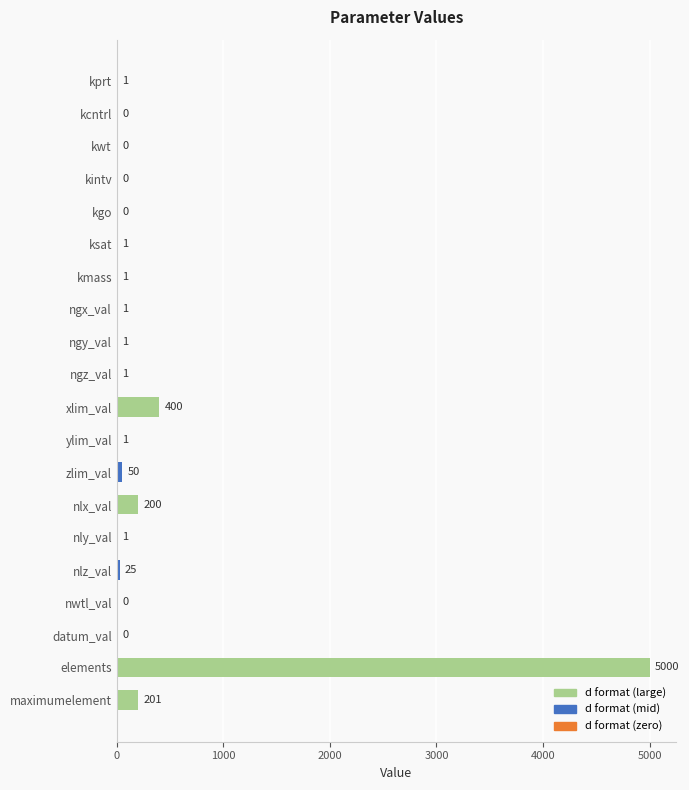

What is the change in value from zlim_val to nly_val?

-49